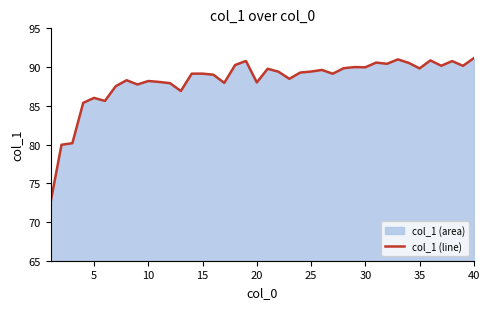

What is the difference between the maximum and minimum values?

18.6